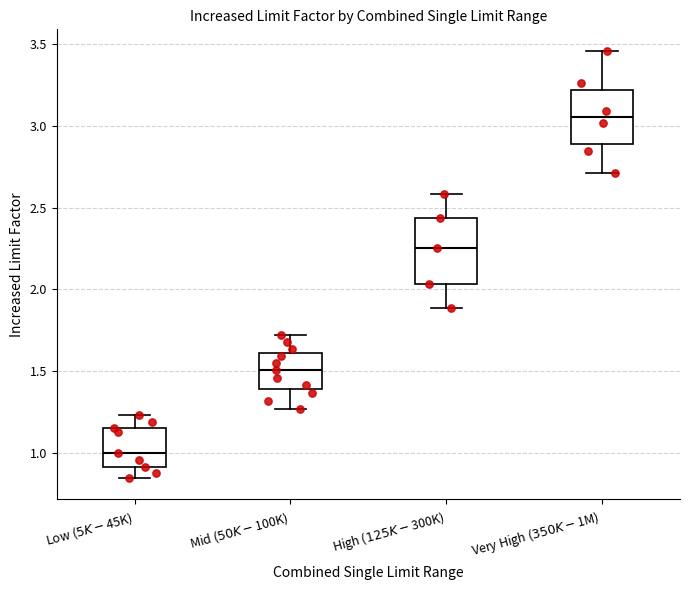

Which box has the highest median line?

Very High ($350K-$1M)